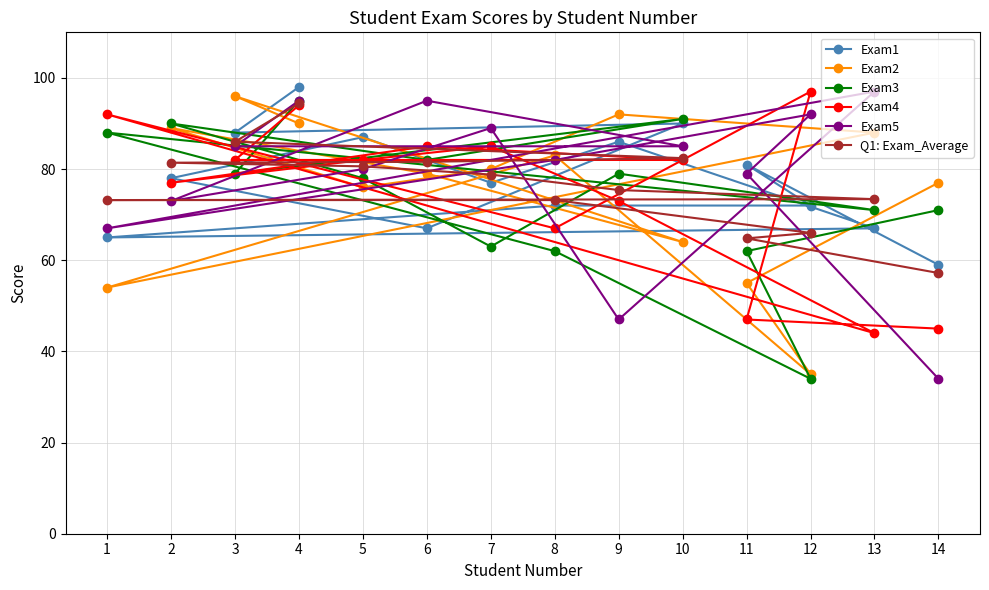

Is the value of Exam2 at 6 greater than the value of Exam4 at 12?

No